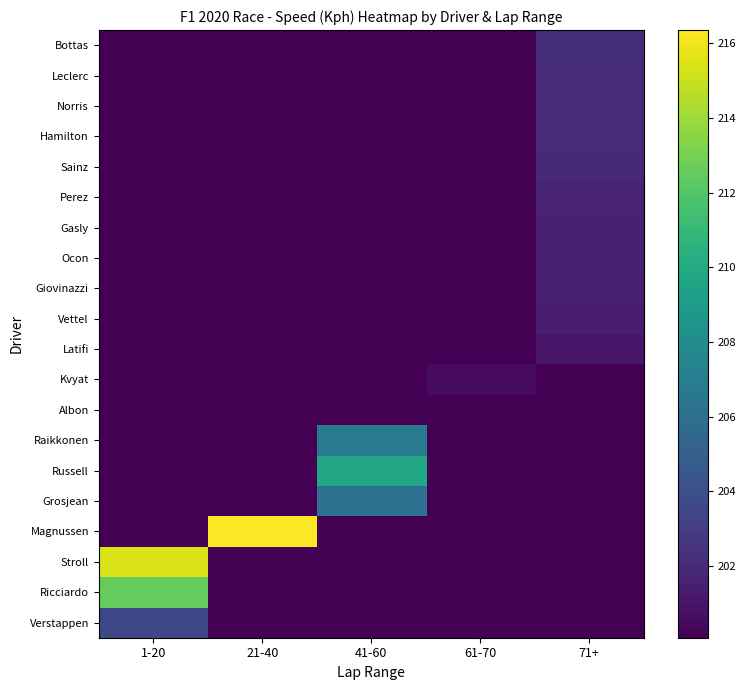

At which category is the sum across all series the highest?

71+